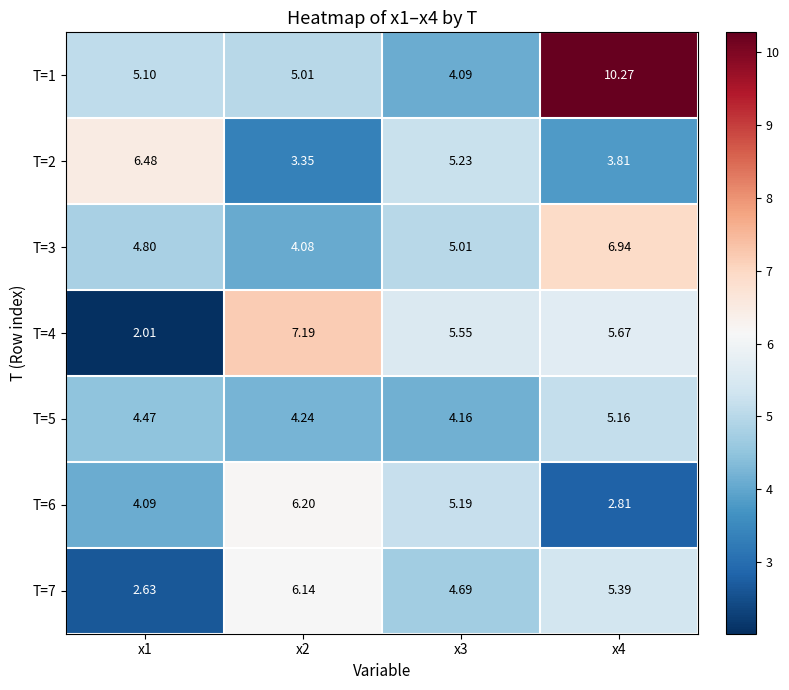

What is the difference between the highest and lowest values at x2?

3.8